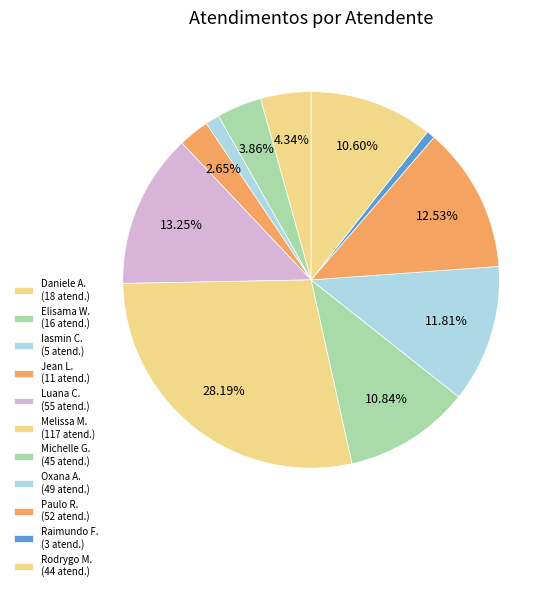

Count the number of slices in the pie.

11